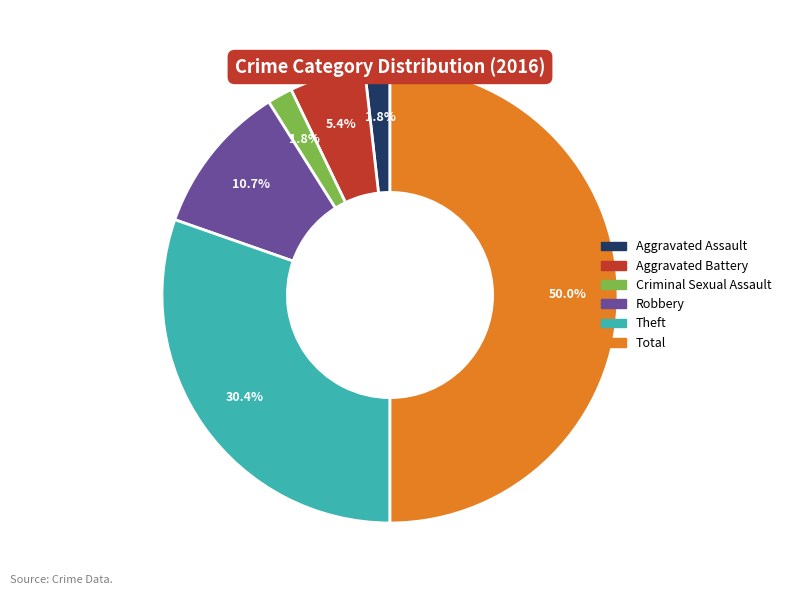

How many slices are in this pie chart?

6